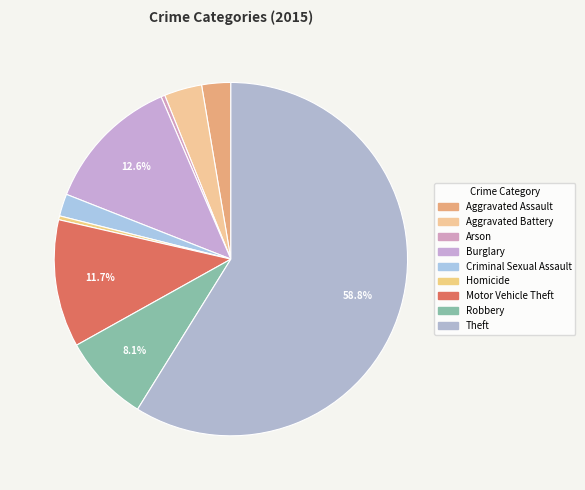

How many slices are in this pie chart?

9